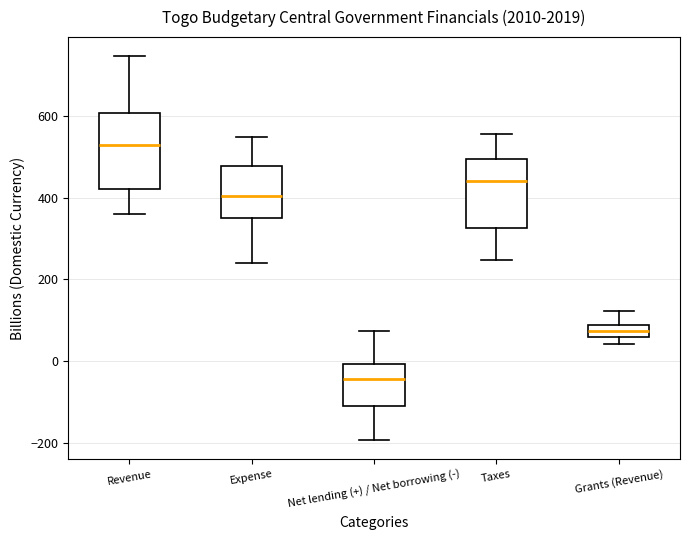

Which box has the lowest median line?

Net lending (+) / Net borrowing (-)